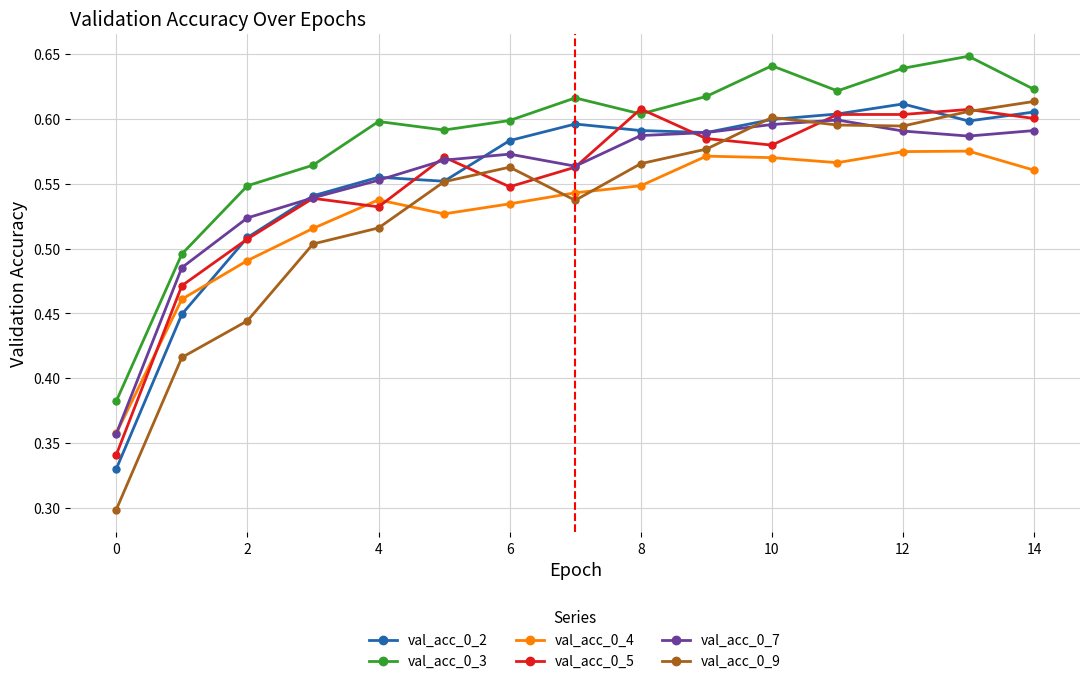

How many val_acc_0_3 values are between 0 and 1?

15